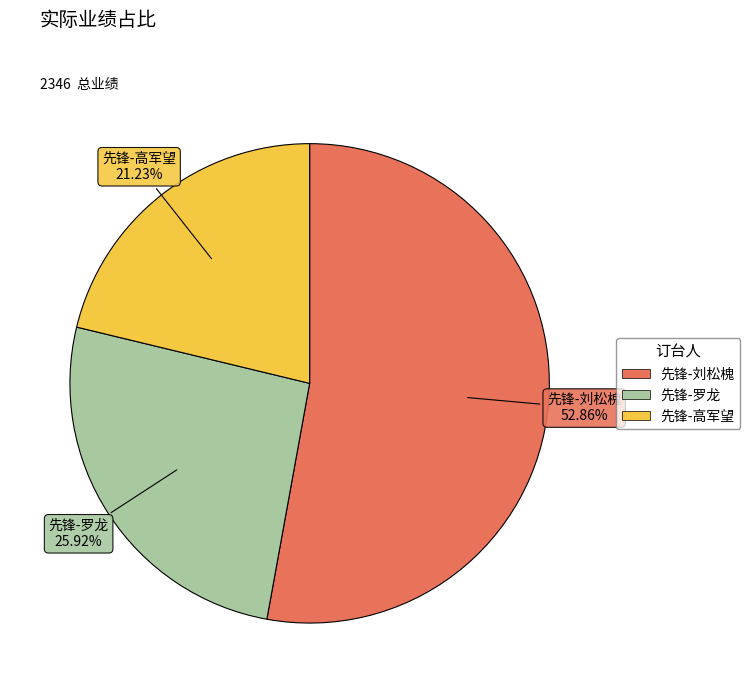

Which category has the biggest portion of the pie?

先锋-刘松槐